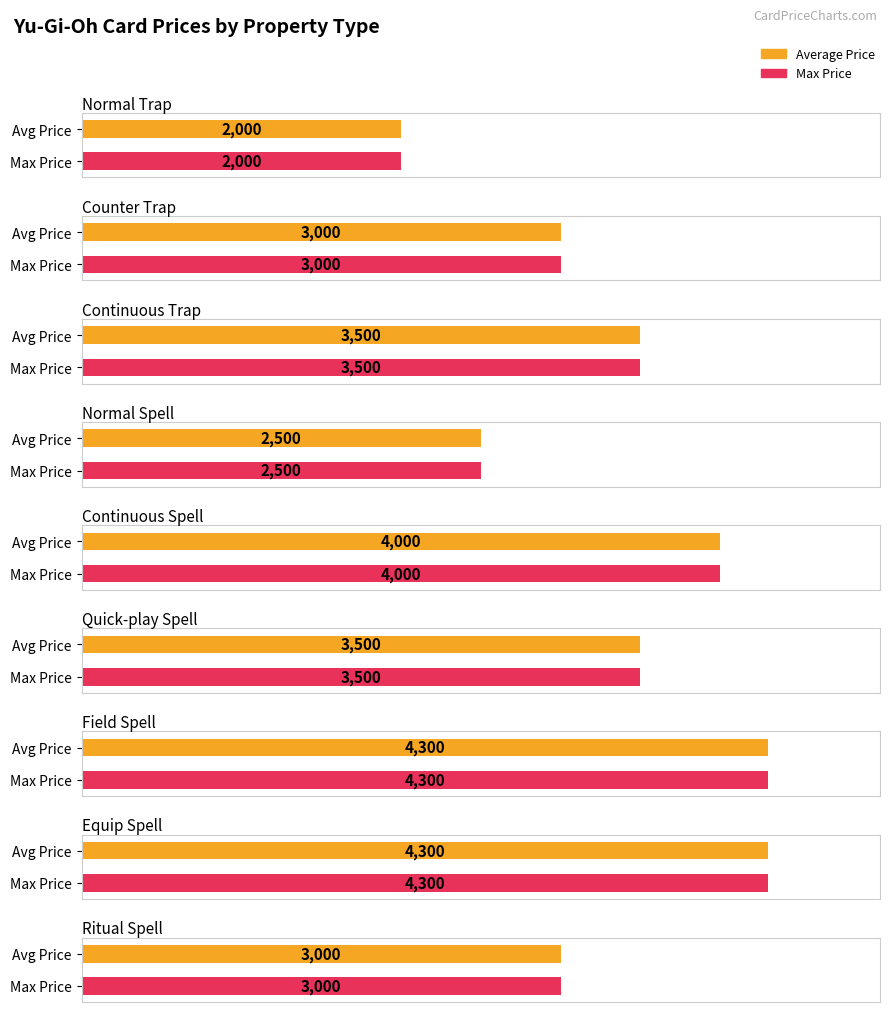

What is the minimum value shown in the chart?

2000